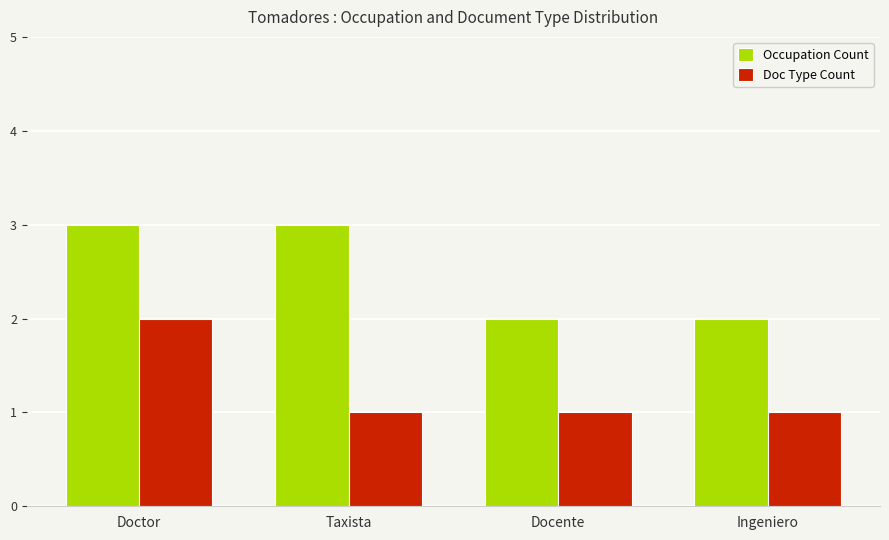

The value of Doc Type Count at Ingeniero is 1. True or false?

True